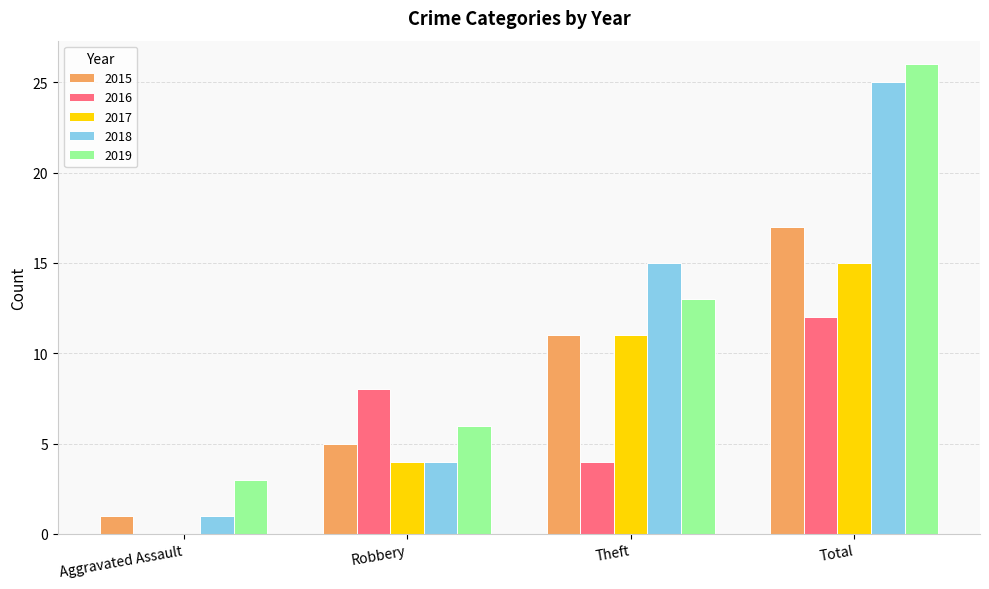

Which series changed the most between Robbery and Theft?

2018